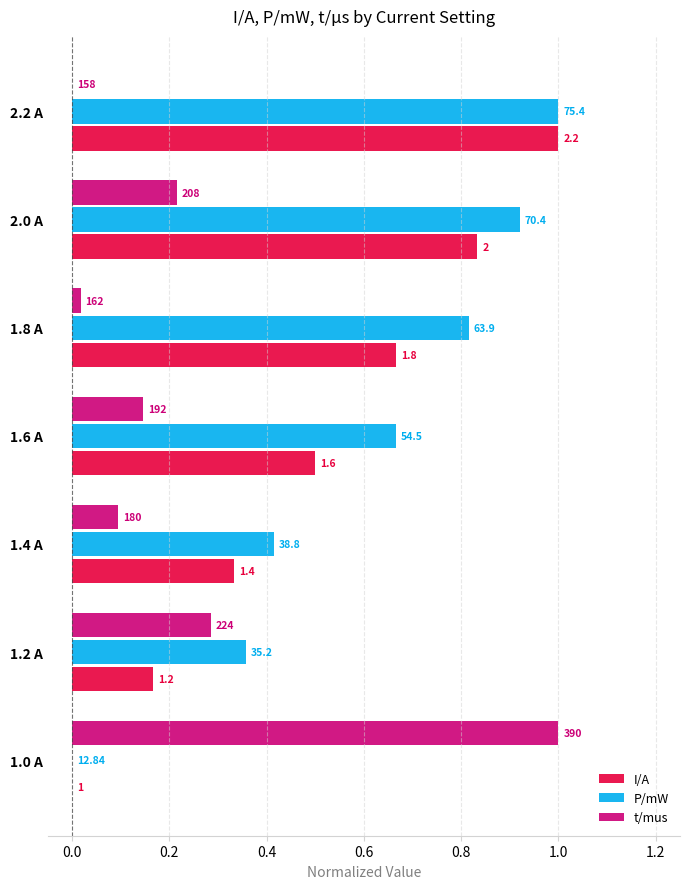

What are all the series names shown in the legend?

I/A, P/mW, t/mus